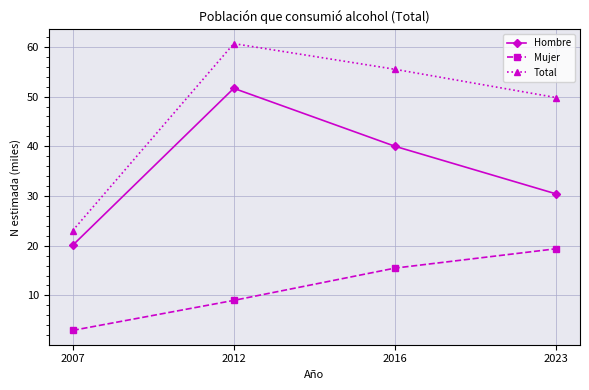

Count the number of data series in this chart.

3